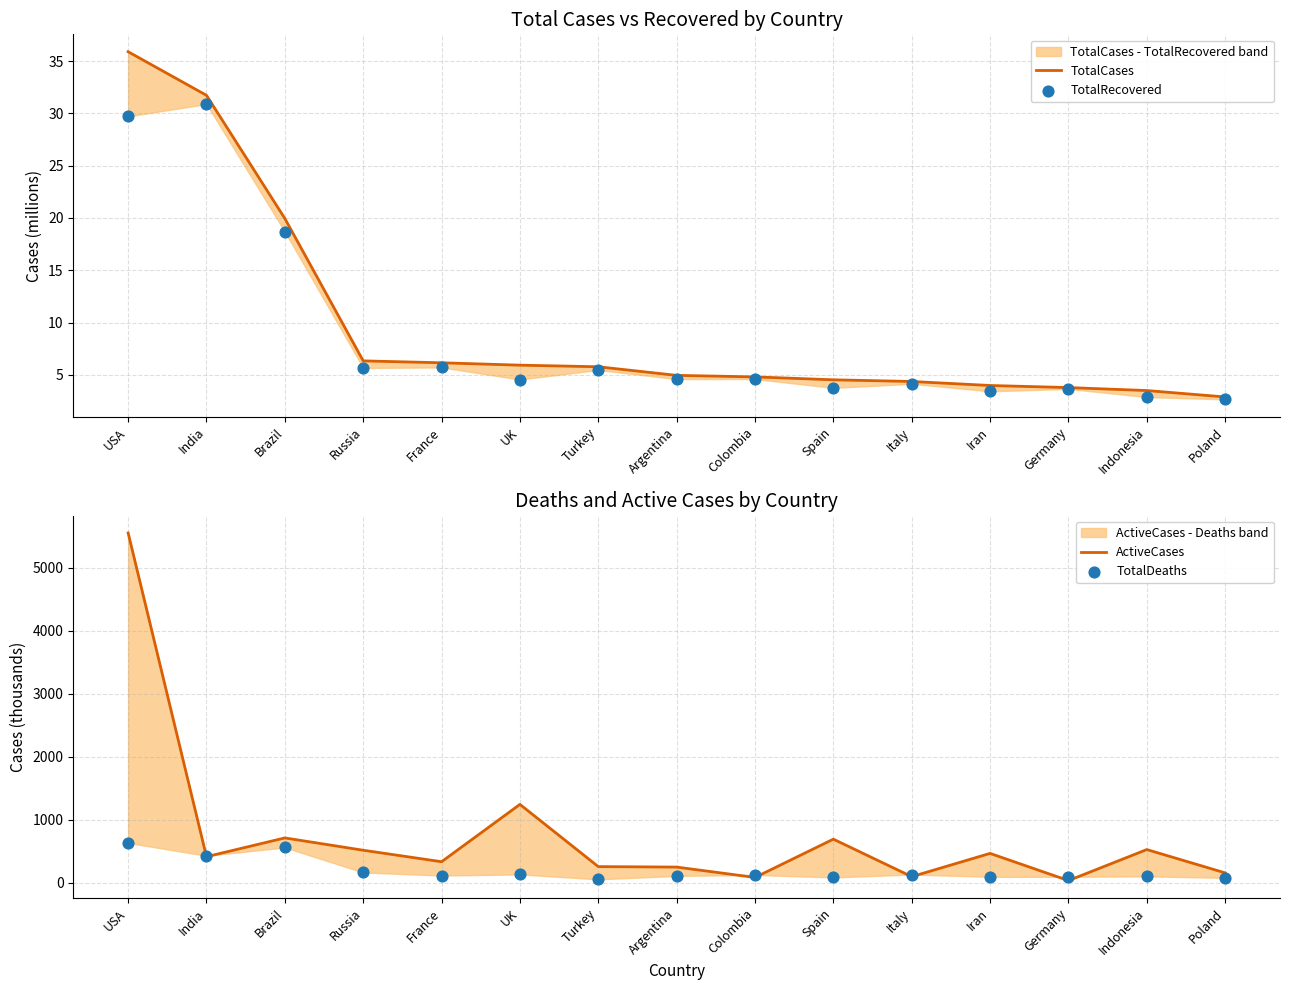

Which series has the widest spread of Y values?

ActiveCases